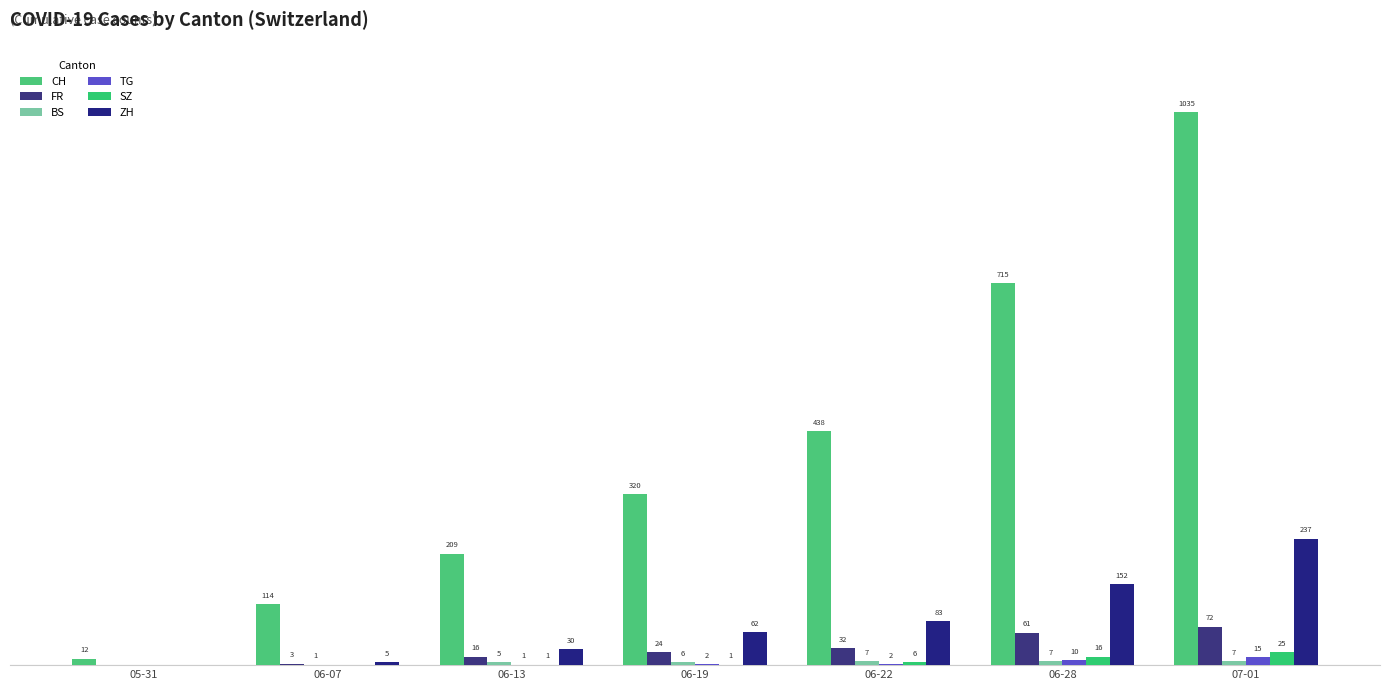

What is the label of the 1st bar from the right?

07-01